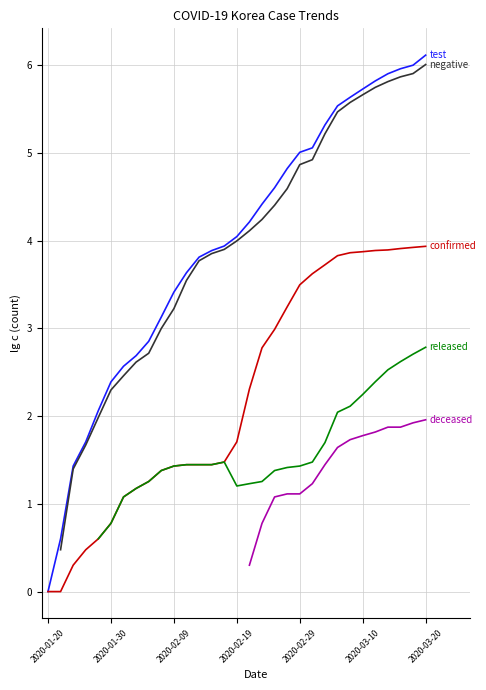

True or false: confirmed has more than 0 interior local peaks.

False